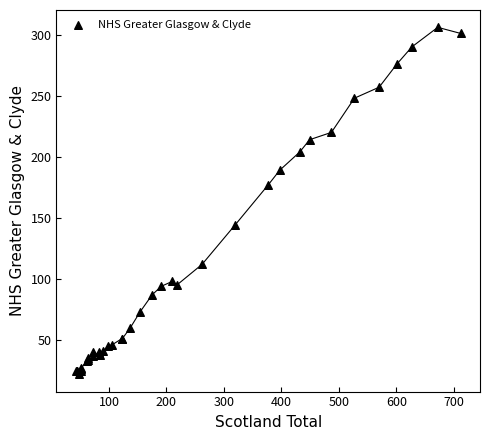

What Y value in the scatter plot is closest to 164?

177